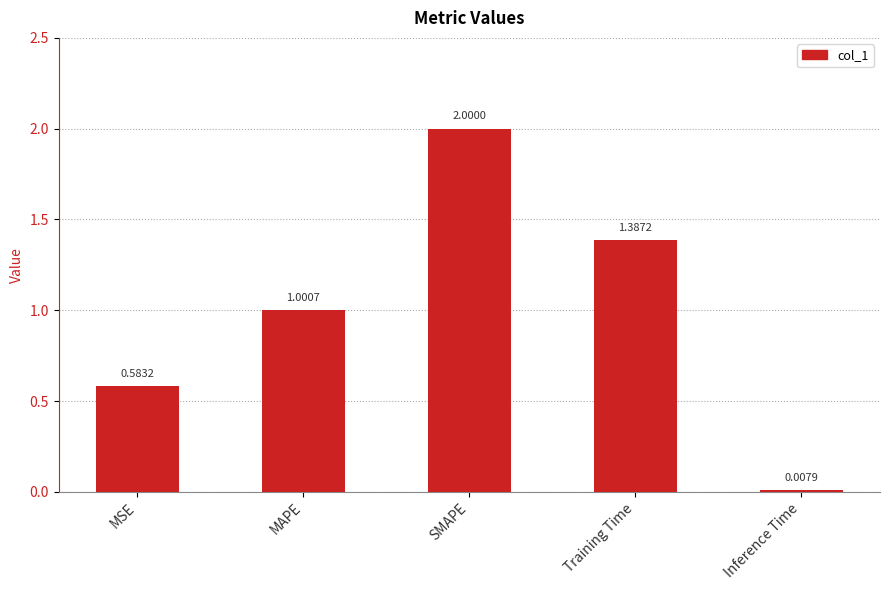

List the labels in order of value, largest first.

SMAPE, Training Time, MAPE, MSE, Inference Time